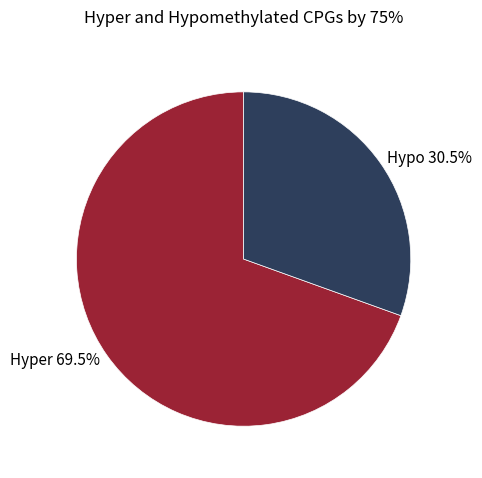

Rank the categories by value from lowest to highest.

Hypo 30.5%, Hyper 69.5%